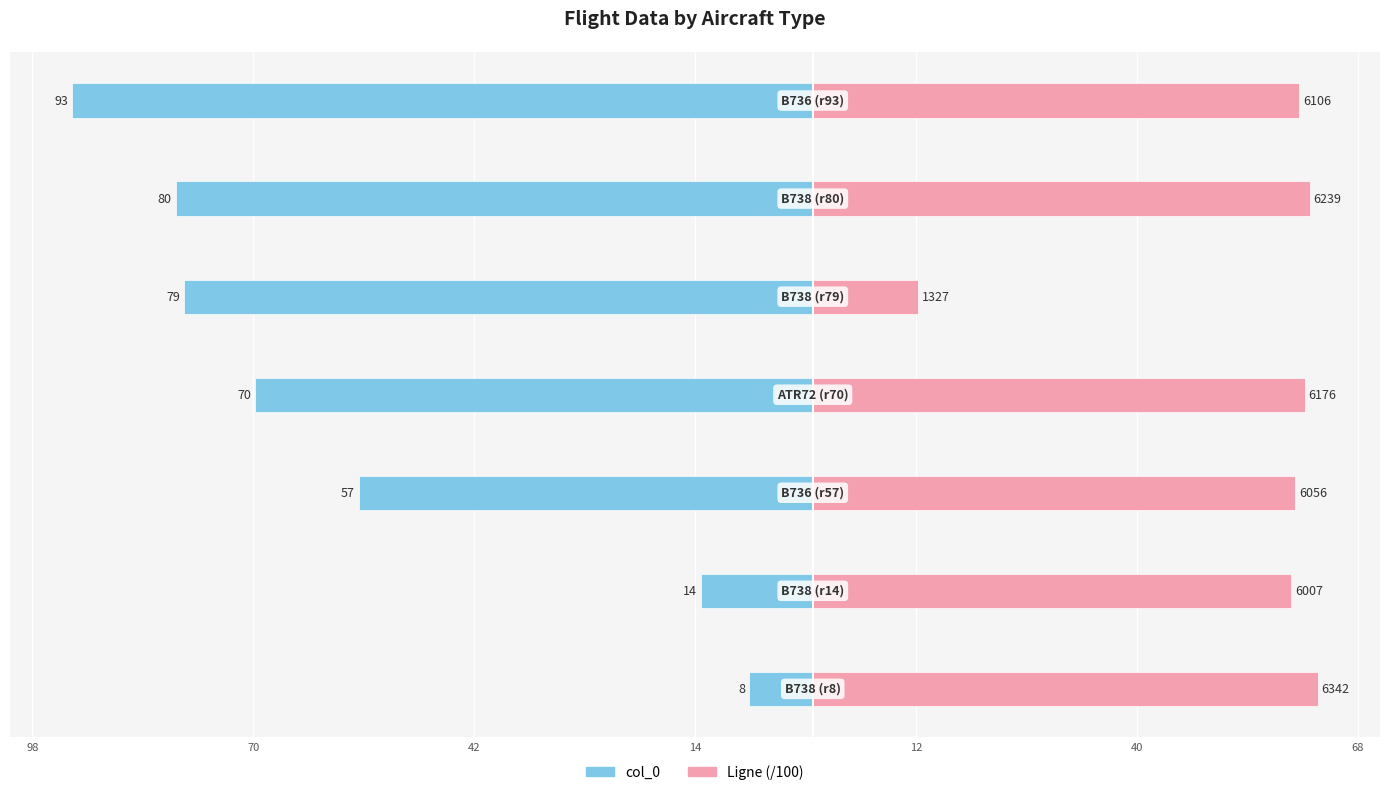

Reading left to right, what are all the values shown in this chart?

col_0: -8.0	-14.0	-57.0	-70.0	-79.0	-80.0	-93.0
Ligne (/100): 63.4	60.1	60.6	61.8	13.3	62.4	61.1